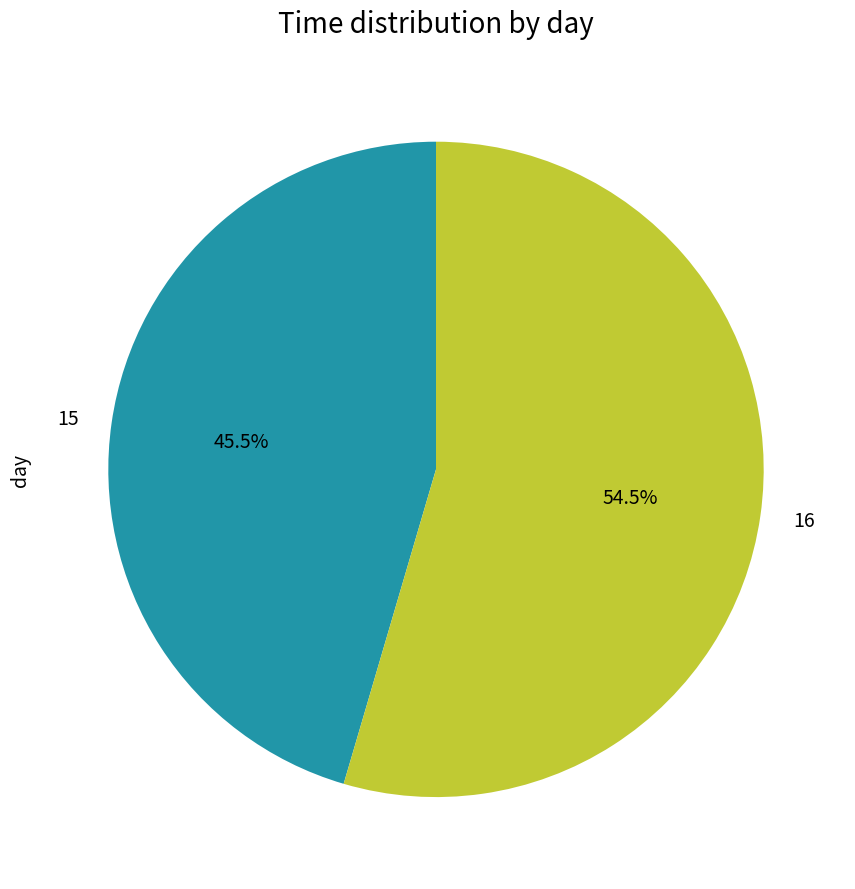

What is the total percentage of 15 and 16?

100.0%